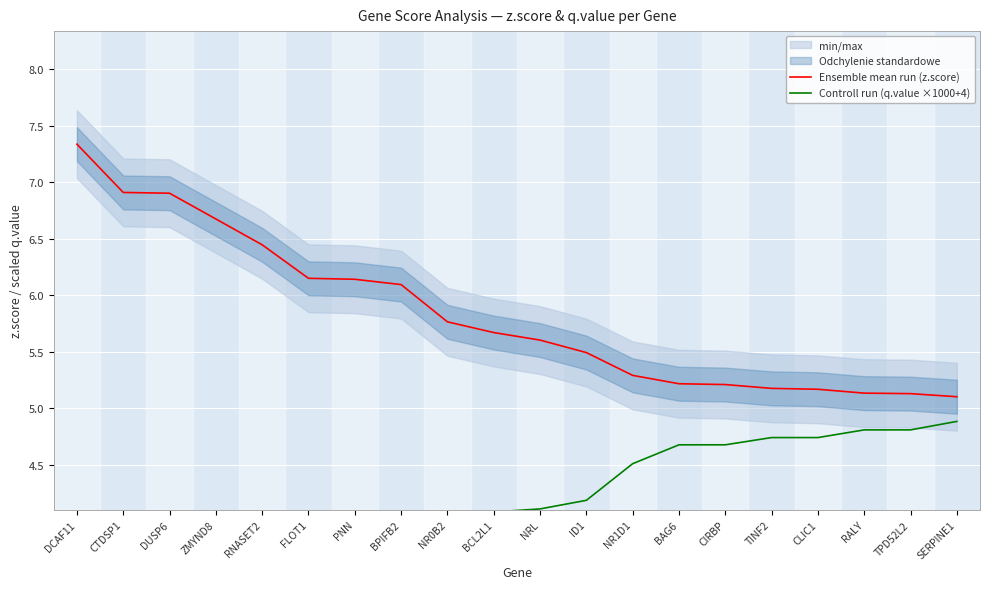

What is the minimum value for Ensemble mean run (z.score)?

5.1